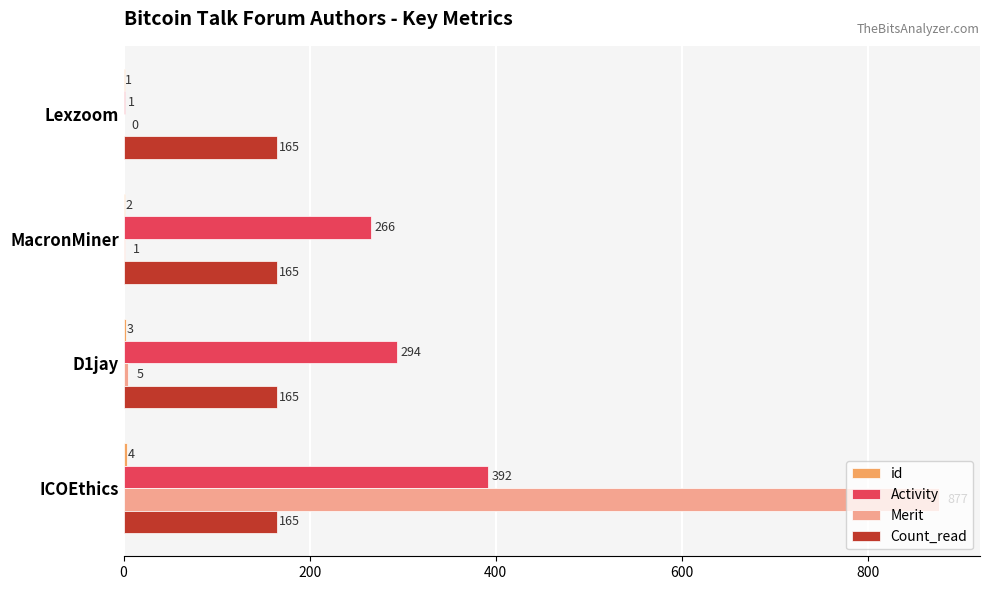

True or false: Activity has a value of 205 at ICOEthics.

False